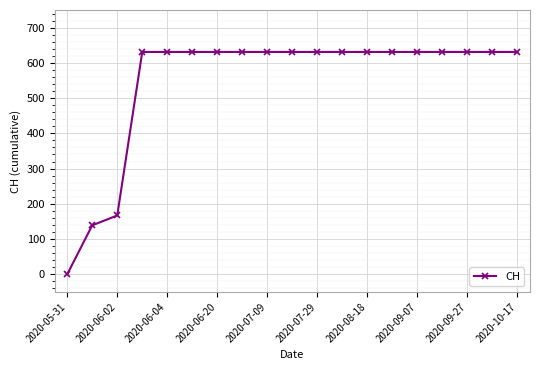

What is the sum of all values?

10402